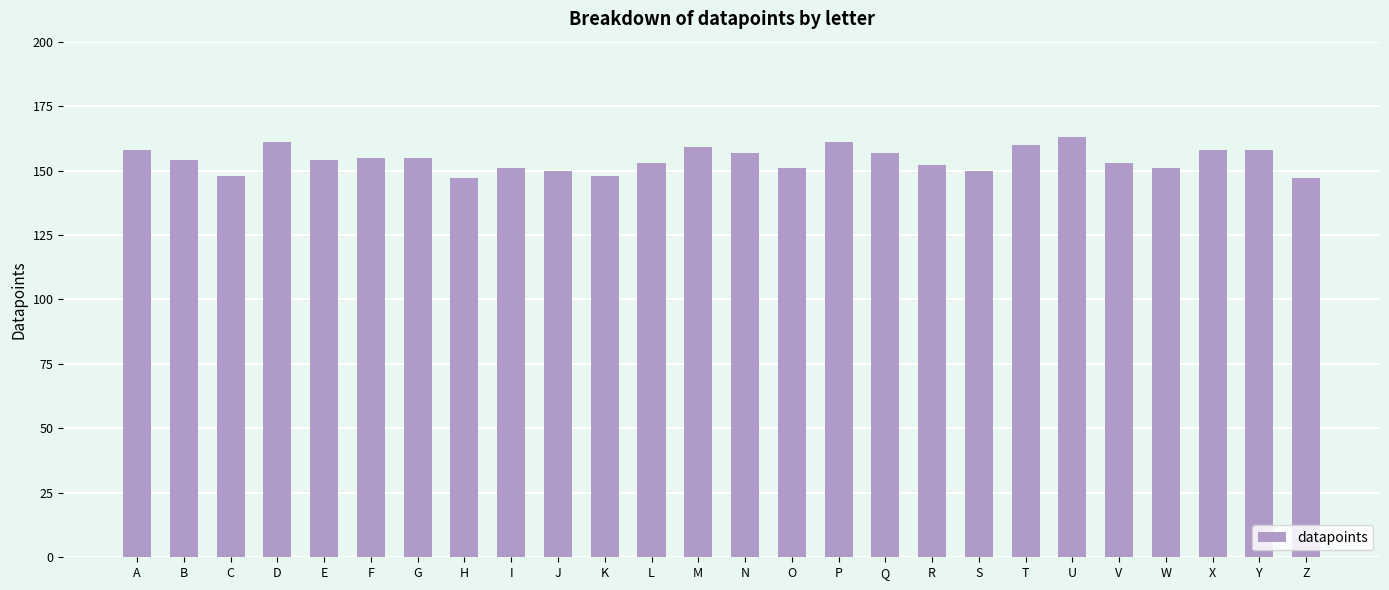

What is the average value?

154